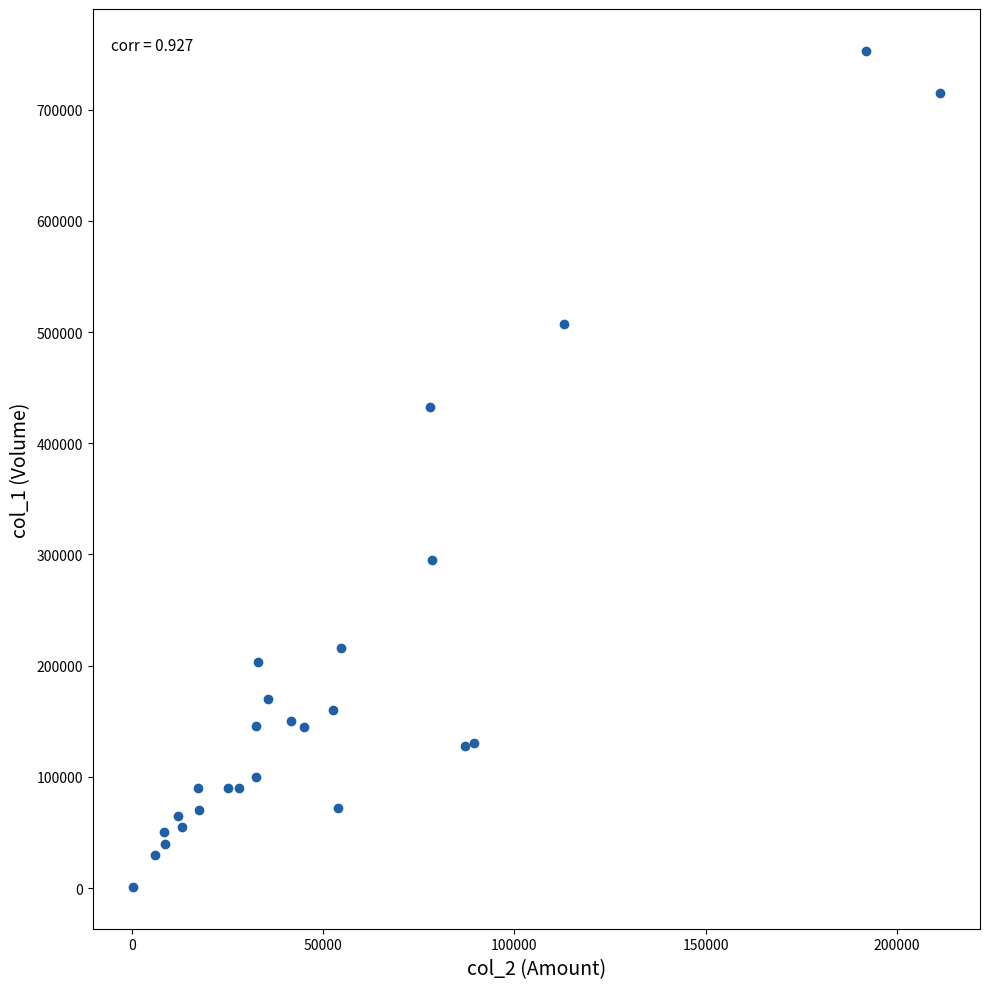

What is the range of X values (max minus min)?

210820